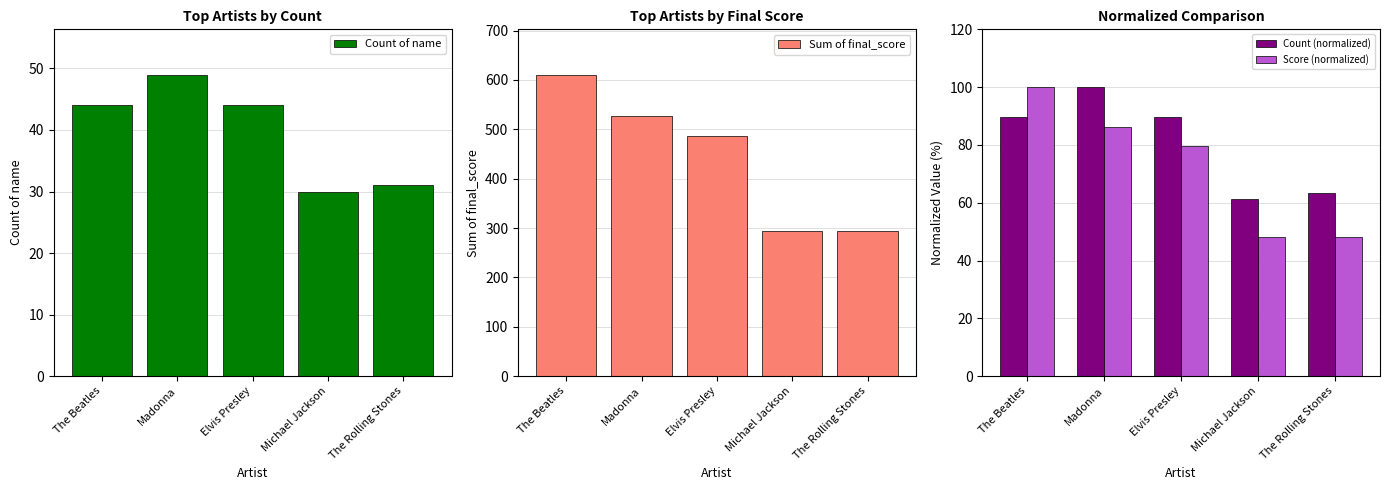

Rank the categories by Score (normalized) value from lowest to highest.

The Rolling Stones, Michael Jackson, Elvis Presley, Madonna, The Beatles